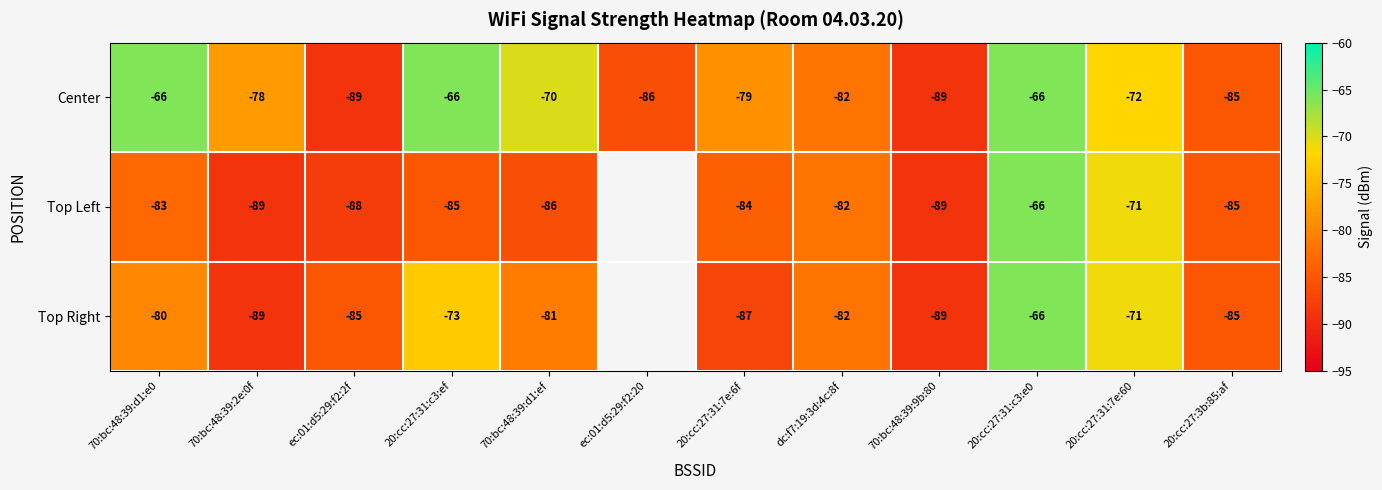

At which category is the sum across all series the highest?

20:cc:27:31:c3:e0